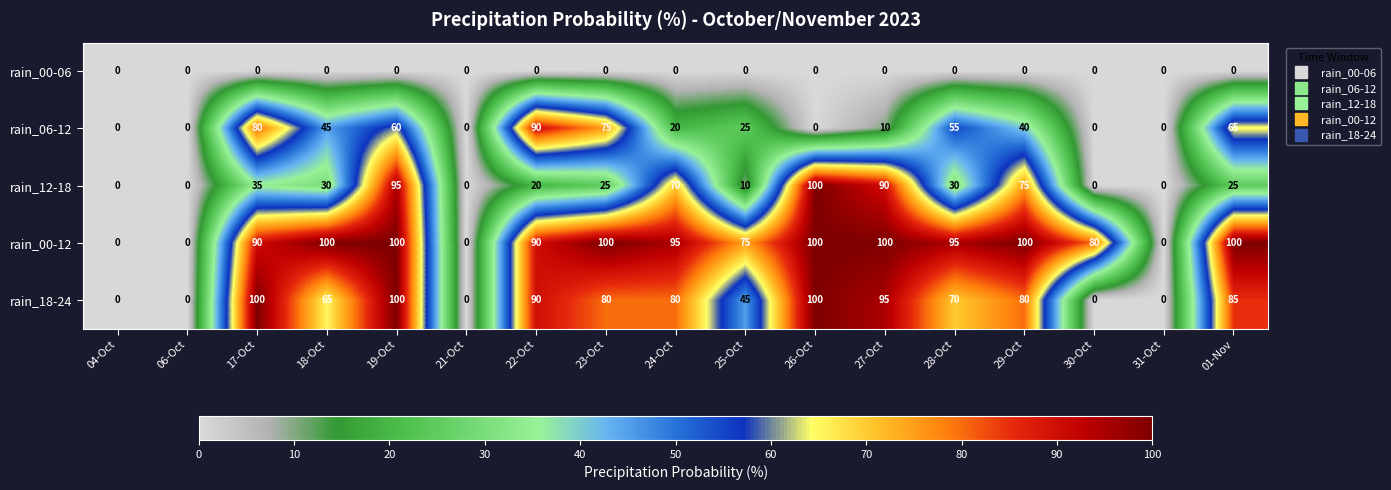

What is the difference between the maximum and second lowest values in the rain_00-12 series?

100